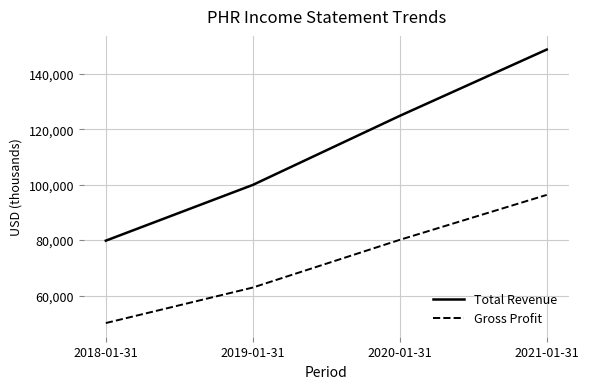

Count the number of data series in this chart.

2